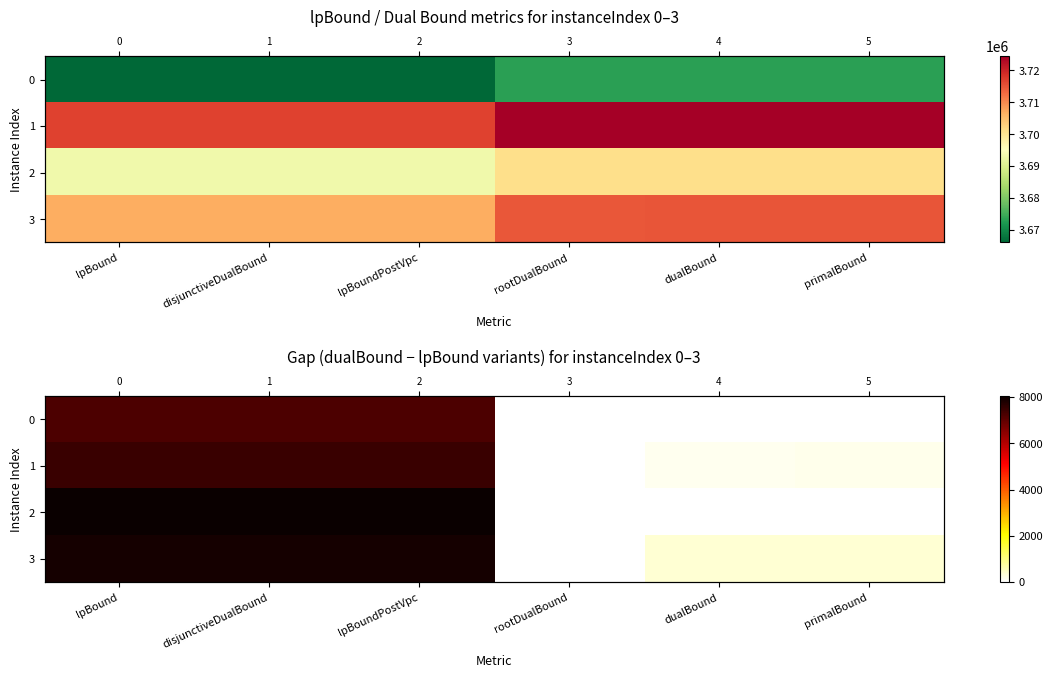

Between disjunctiveDualBound and dualBound, which is larger?

disjunctiveDualBound